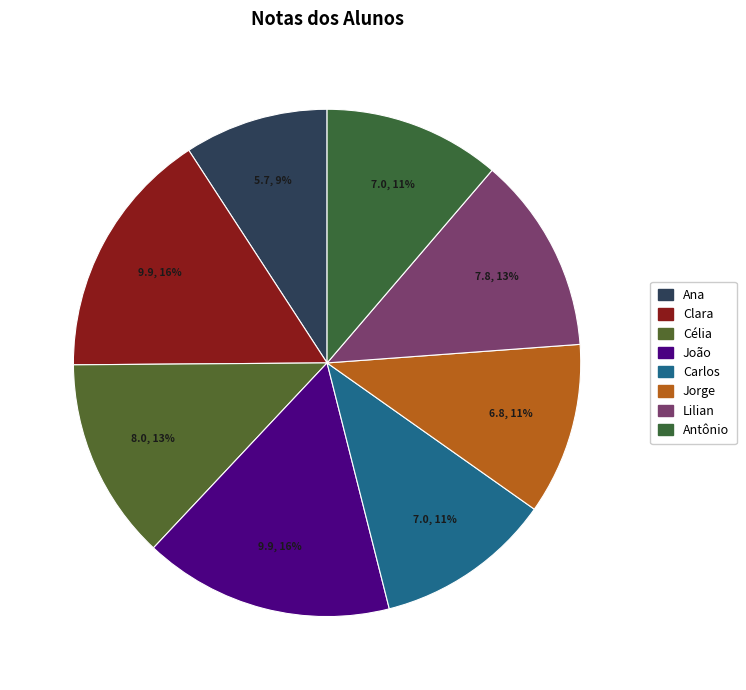

What is the change in value from João to Carlos?

-2.9